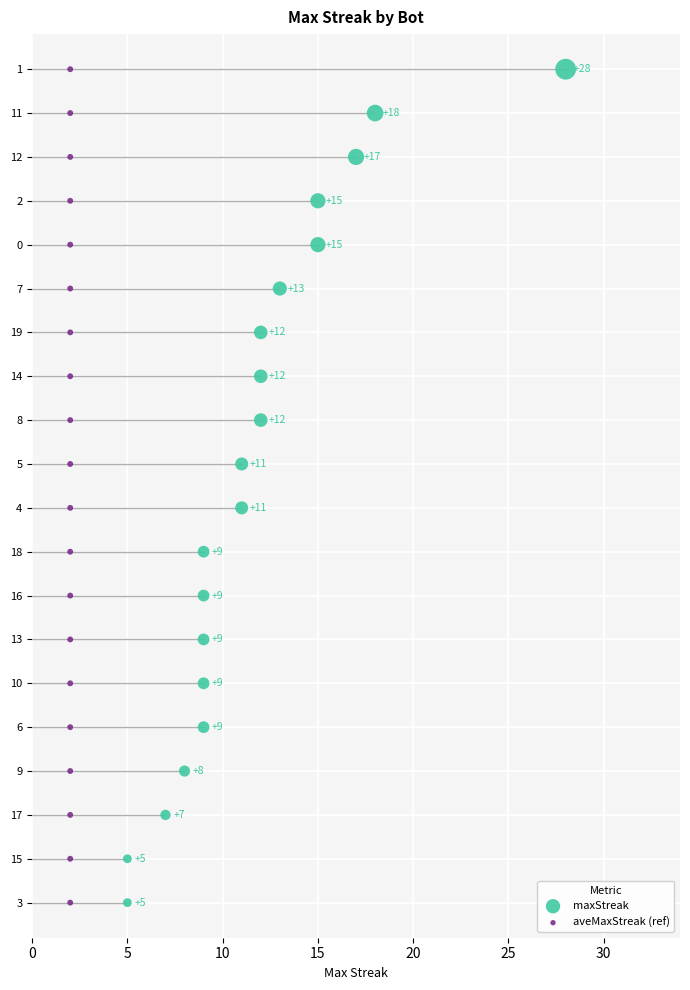

What are all the series names shown in the legend?

maxStreak, aveMaxStreak (ref)